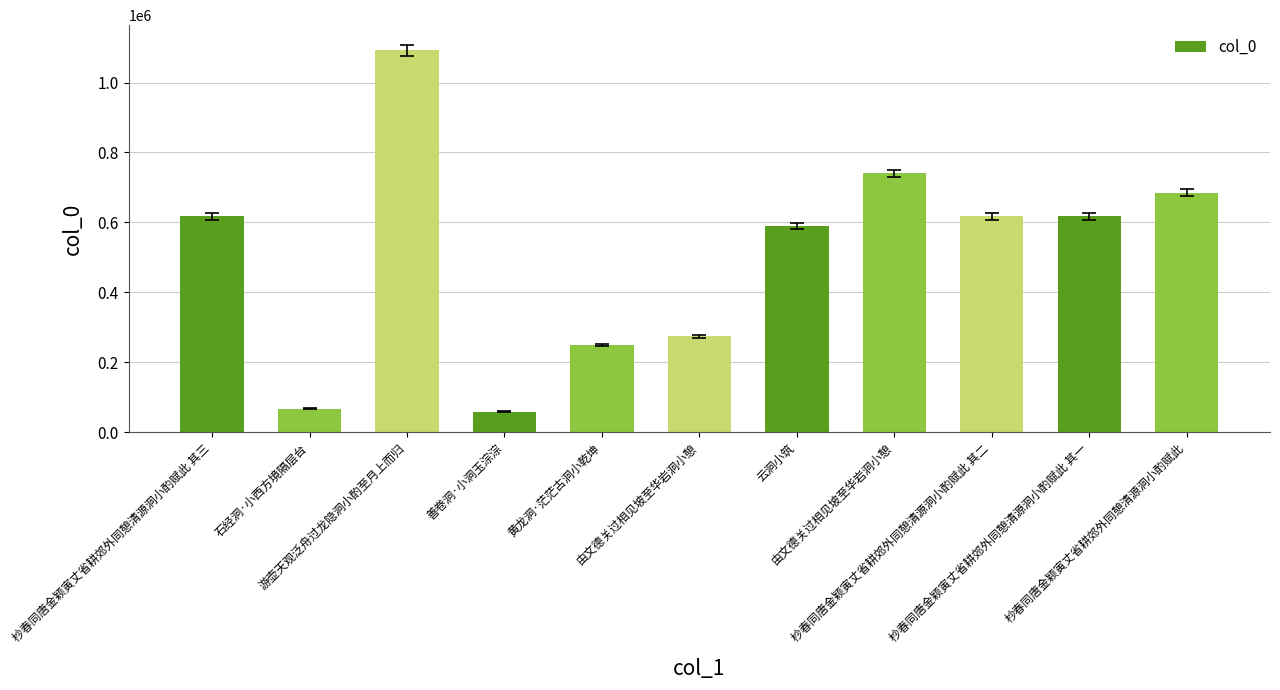

Which has a higher value, 杪春同唐金颖寅丈省耕郊外同憩清源洞小酌赋此 其二 or 由文德关过相见坡至华岩洞小憩?

由文德关过相见坡至华岩洞小憩